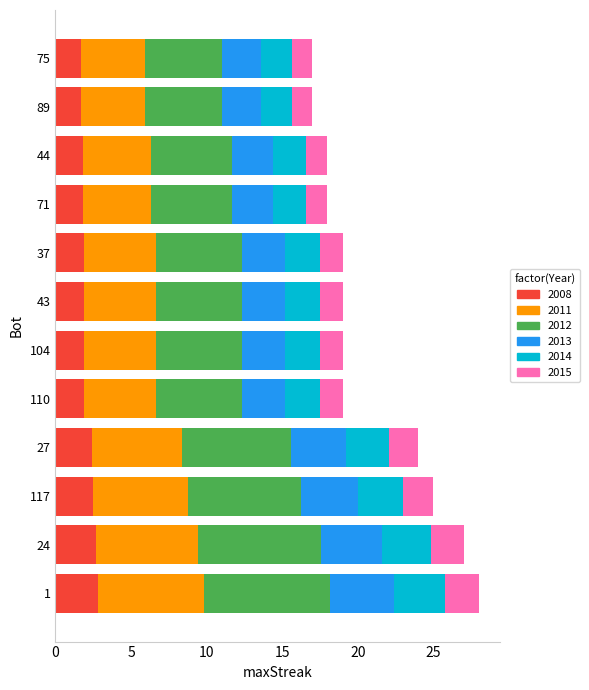

What is the difference between the maximum and second lowest values in the 2008 series?

1.1